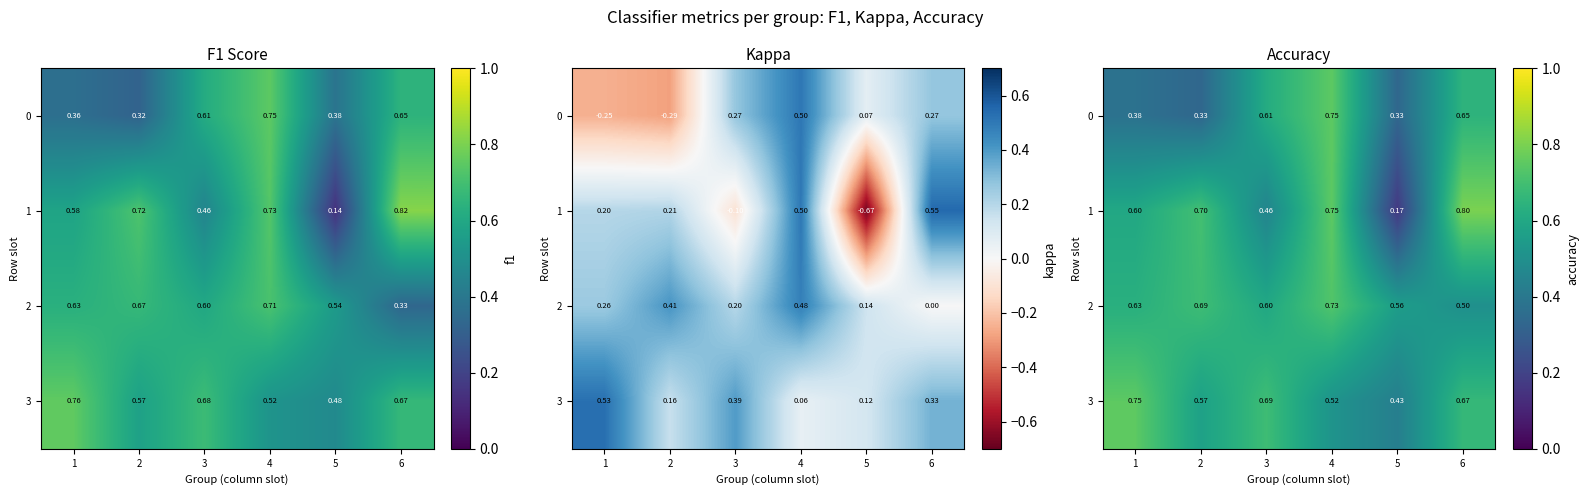

Rank the categories by 0 value from highest to lowest.

4, 6, 3, 1, 2, 5